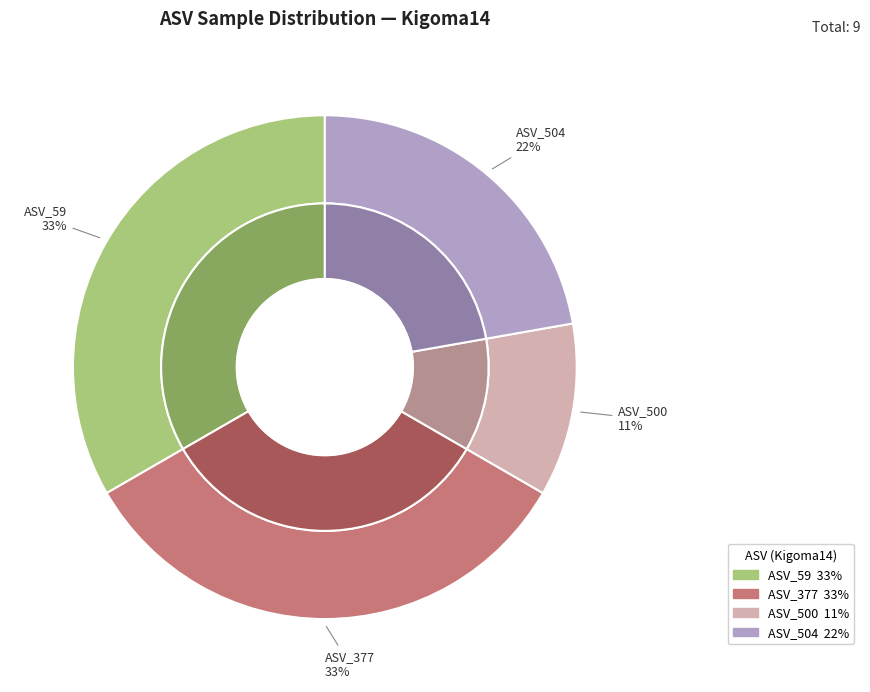

How many segments does this pie chart have?

4